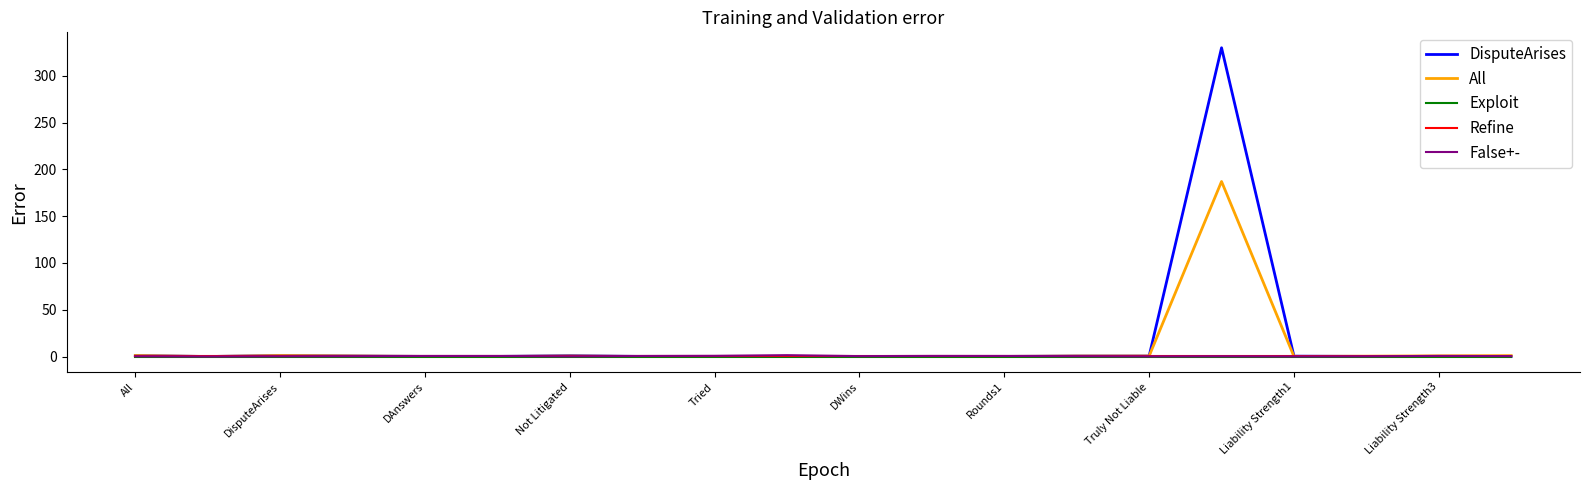

Which series has the largest total across all categories?

DisputeArises